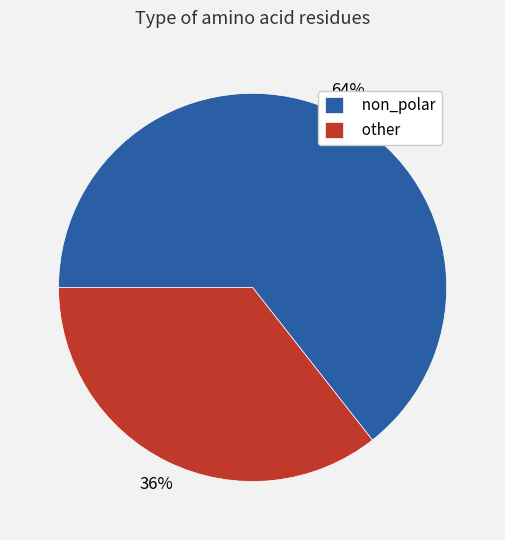

The non_polar slice represents 64% of the pie. True or false?

True